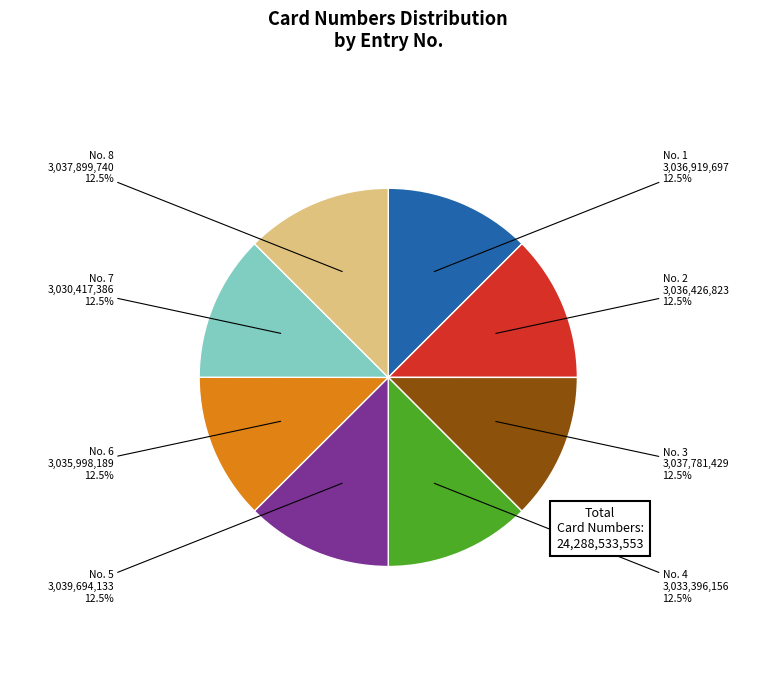

Is No. 4 the majority of the pie?

No